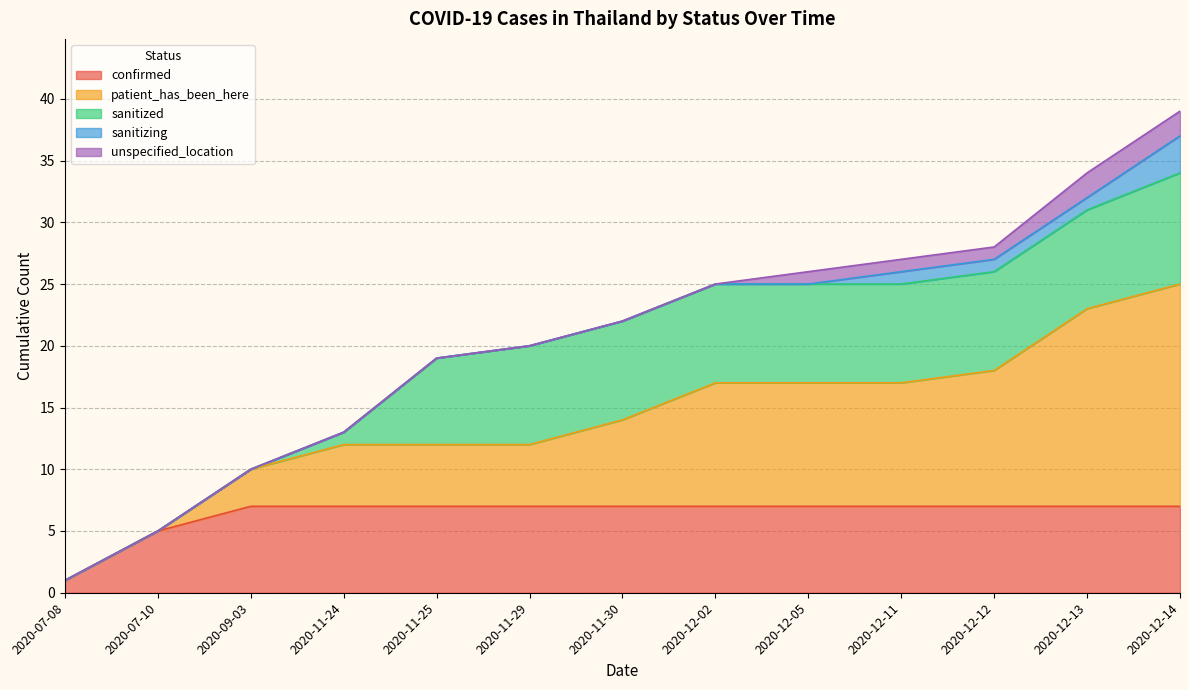

True or false: sanitized and sanitizing cross at least once.

False